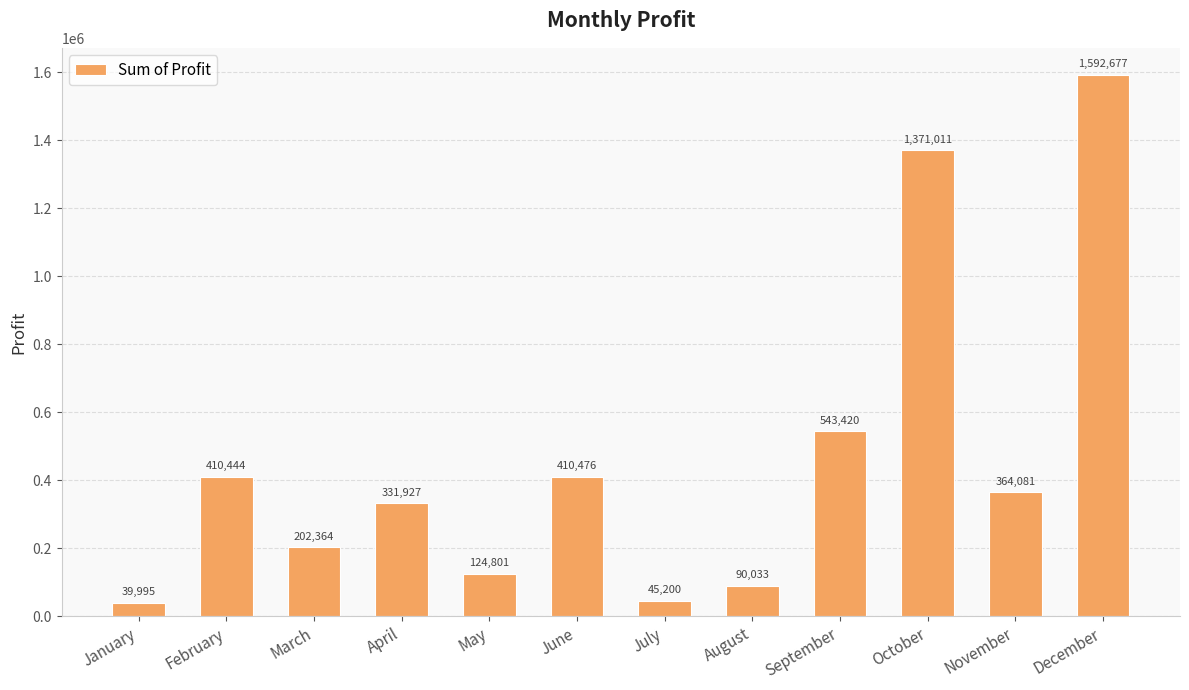

What is the average value?

460535.6